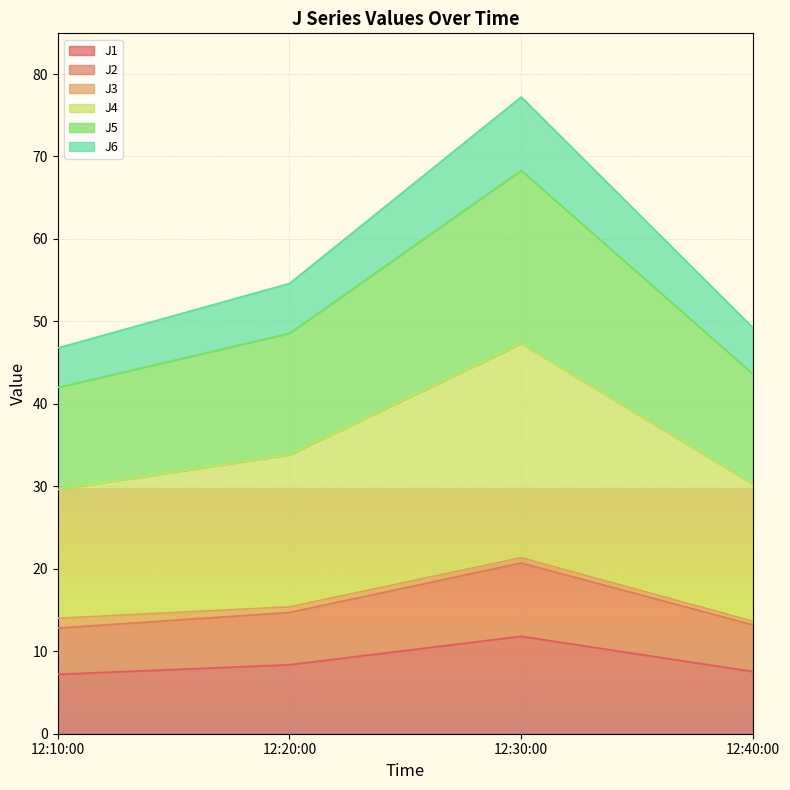

At which category is the sum across all series the highest?

12:30:00